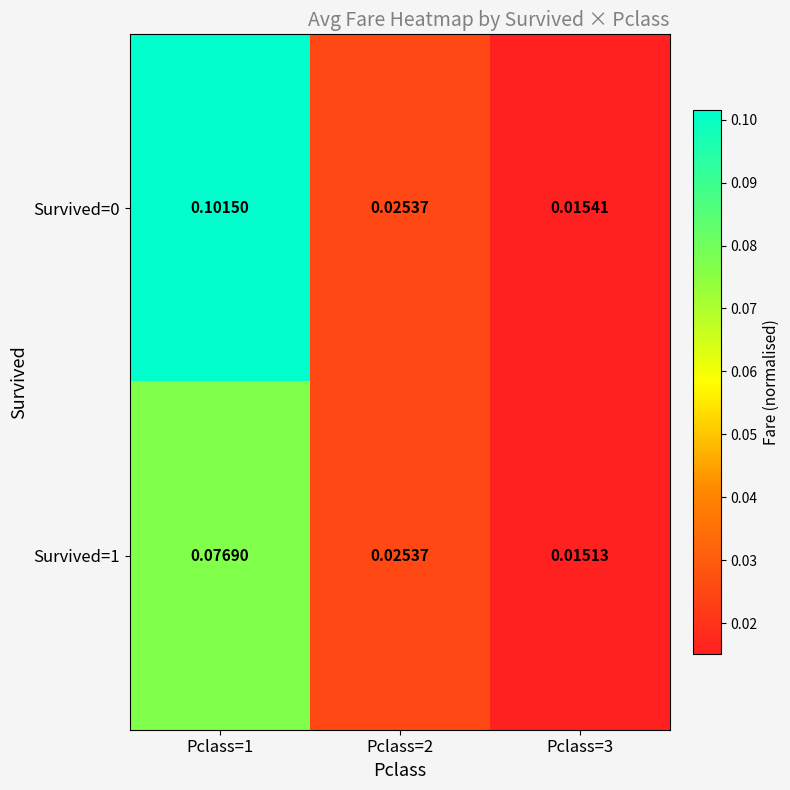

Which label corresponds to the smallest value in the chart?

Pclass=3